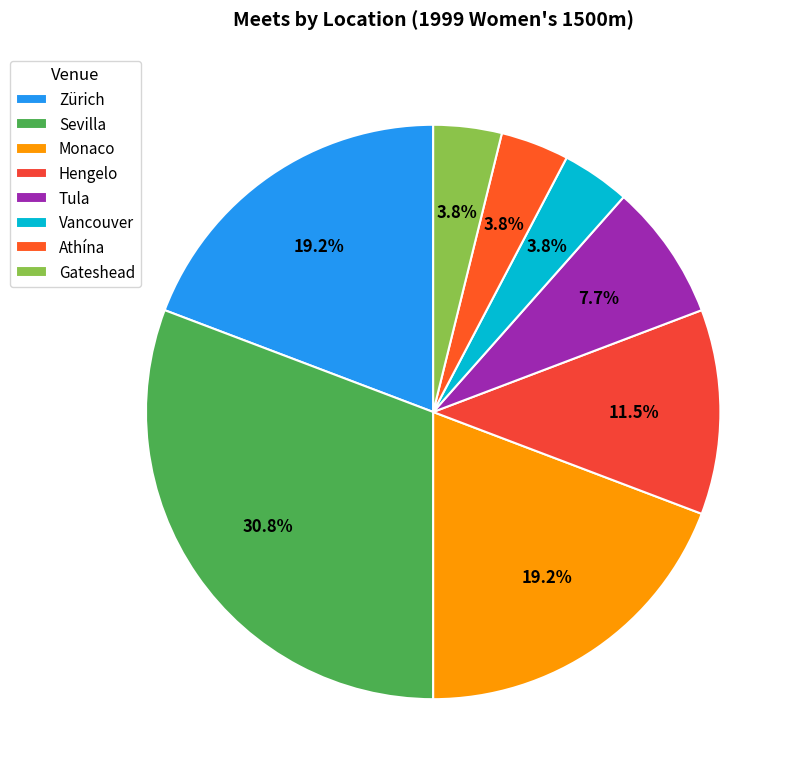

Is there a majority slice in this chart?

No